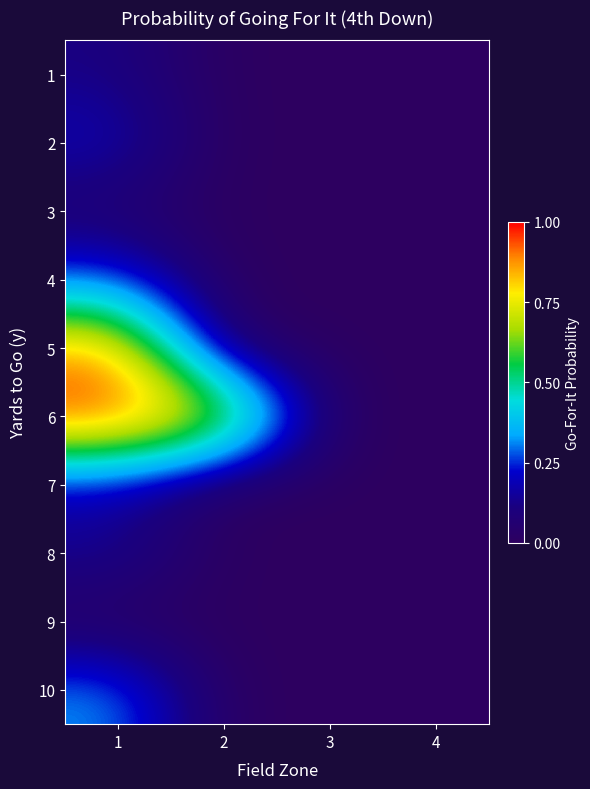

How many data points does each series have?

4